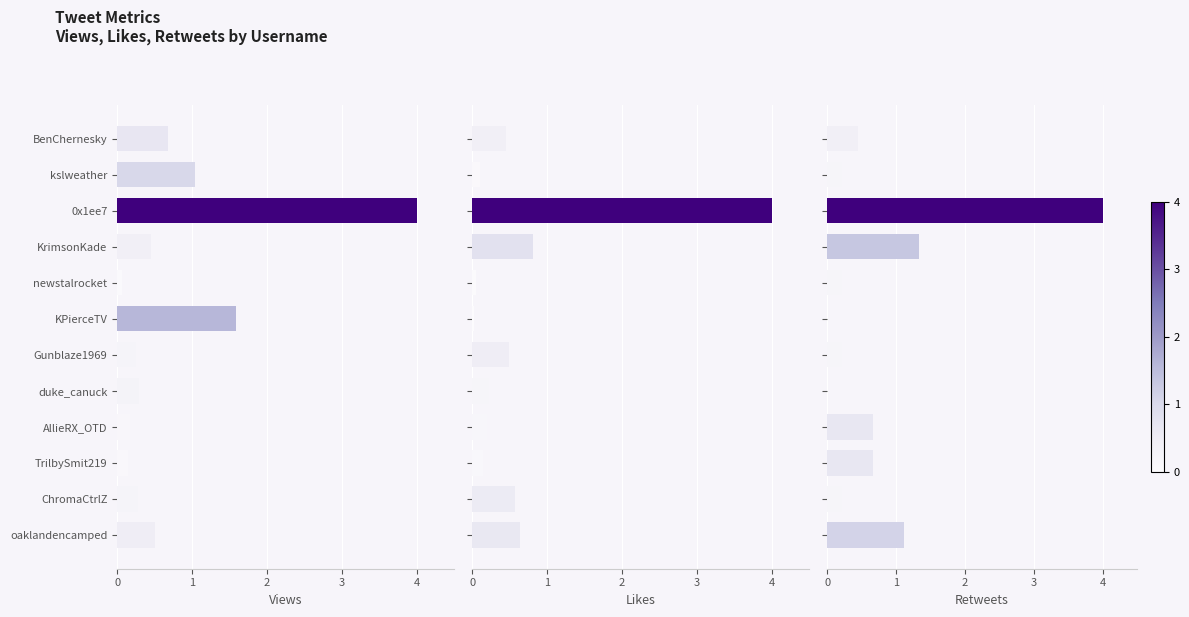

Which series has the widest spread of values?

Retweets